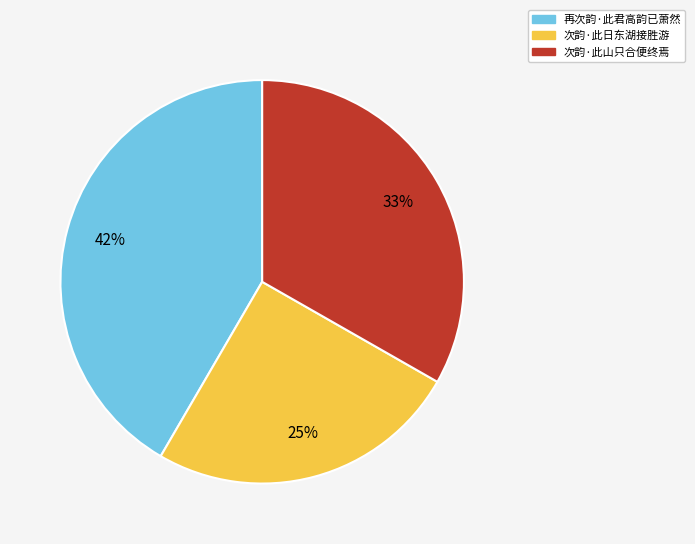

Which slice is the smallest?

次韵·此日东湖接胜游